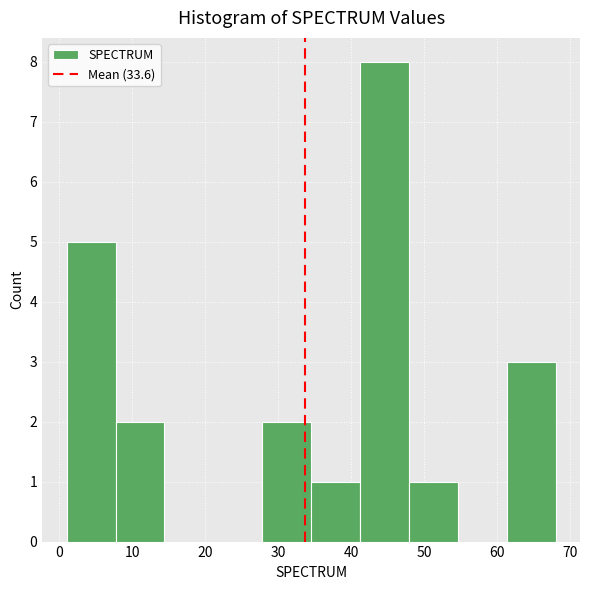

Reading left to right, transcribe this chart: for each bar, give the range it covers on the x-axis and its height. Neither the bar edges nor the heights are printed on the chart, so give them approximately, as read against the axes.

1.0 to 7.7: 5
7.7 to 14.4: 2
14.4 to 21.1: 0
21.1 to 27.8: 0
27.8 to 34.5: 2
34.5 to 41.2: 1
41.2 to 47.9: 8
47.9 to 54.6: 1
54.6 to 61.3: 0
61.3 to 68.0: 3